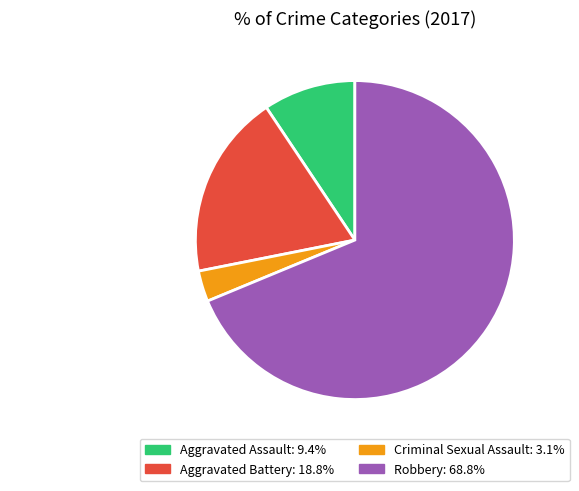

What portion of the pie excludes Aggravated Assault?

90.6%